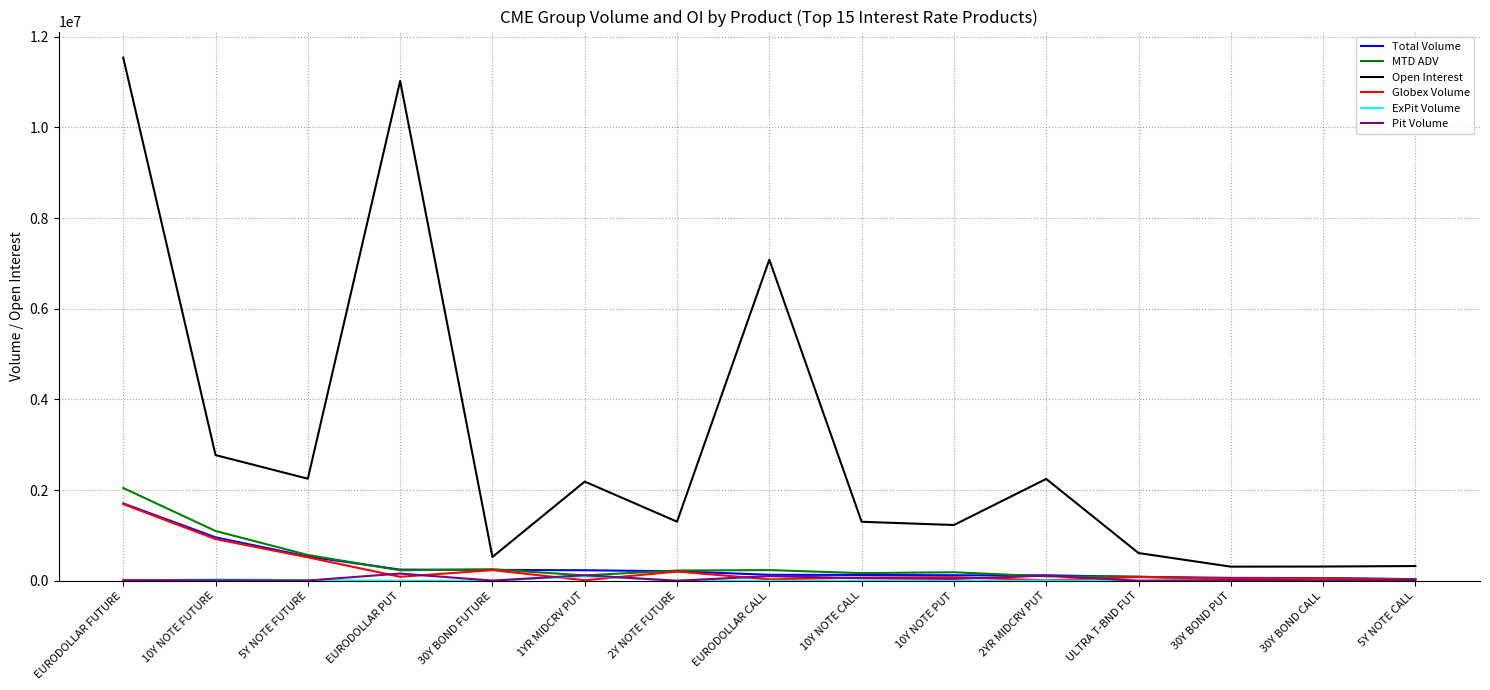

What is the spread (max minus min) of values at 30Y BOND FUTURE?

521846.0